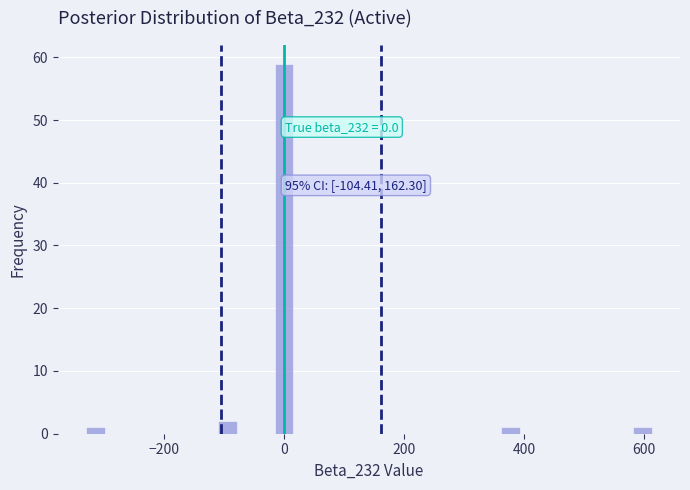

Around what value on the x-axis is the tallest bar? Give the approximate position of its centre, as read against the axis.

0